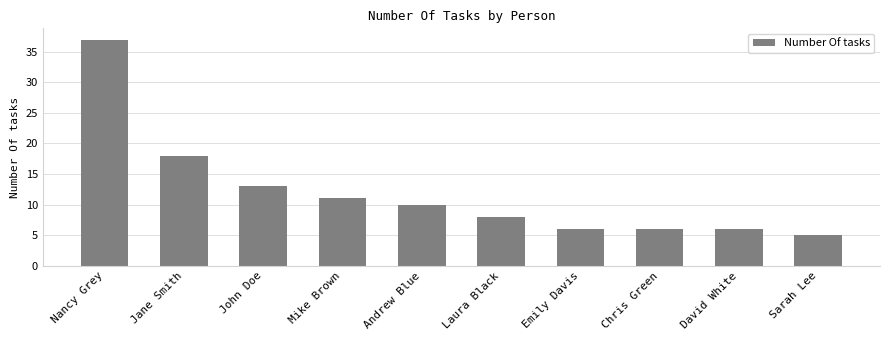

What is the label of the 4th bar from the right?

Emily Davis